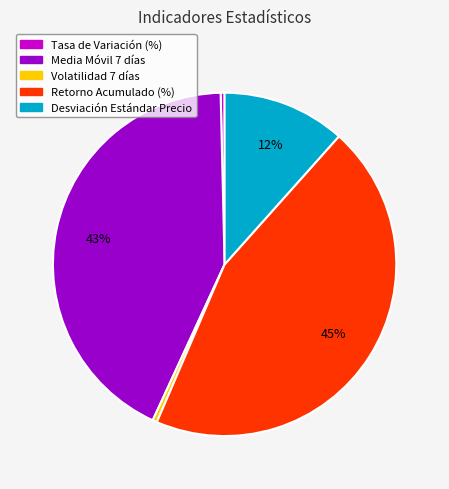

Is it true that Media Móvil 7 días is 43% of the pie?

True